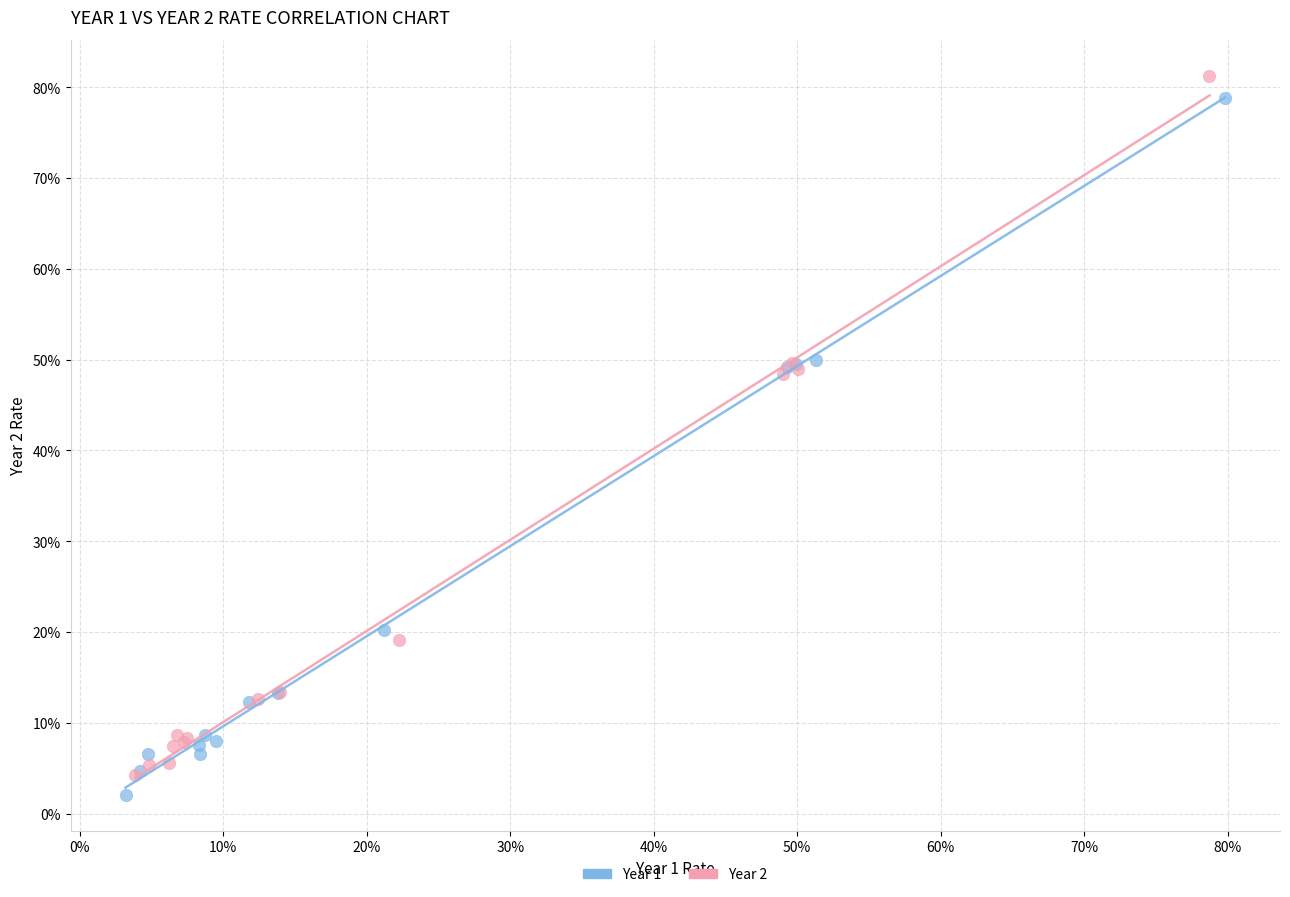

What are all the series names shown in the legend?

Year 1, Year 2